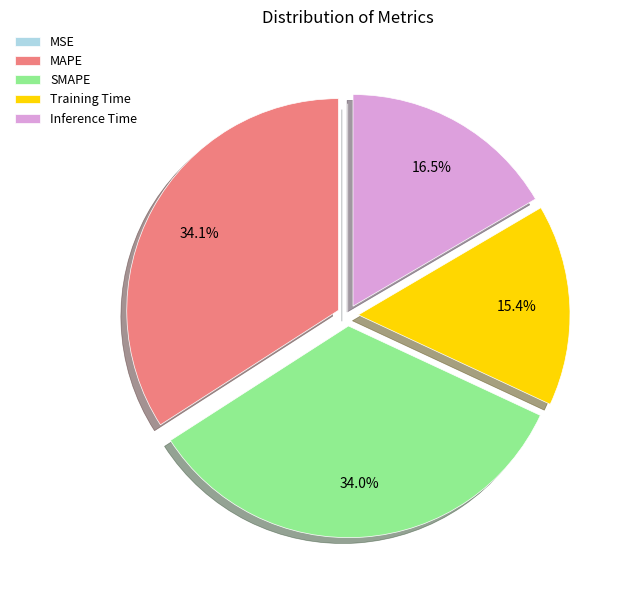

Which has a higher value, Inference Time or MAPE?

MAPE